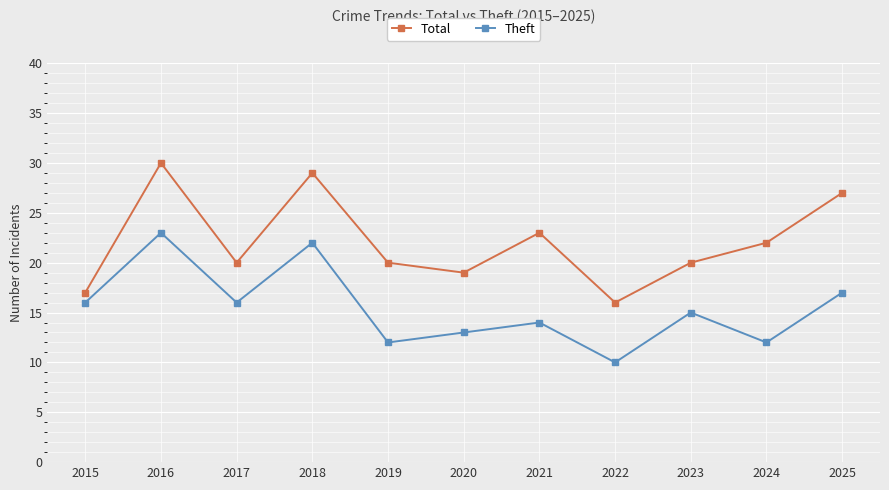

Reading left to right, extract all data points from this chart.

Total: 2015=17	2016=30	2017=20	2018=29	2019=20	2020=19	2021=23	2022=16	2023=20	2024=22	2025=27
Theft: 2015=16	2016=23	2017=16	2018=22	2019=12	2020=13	2021=14	2022=10	2023=15	2024=12	2025=17